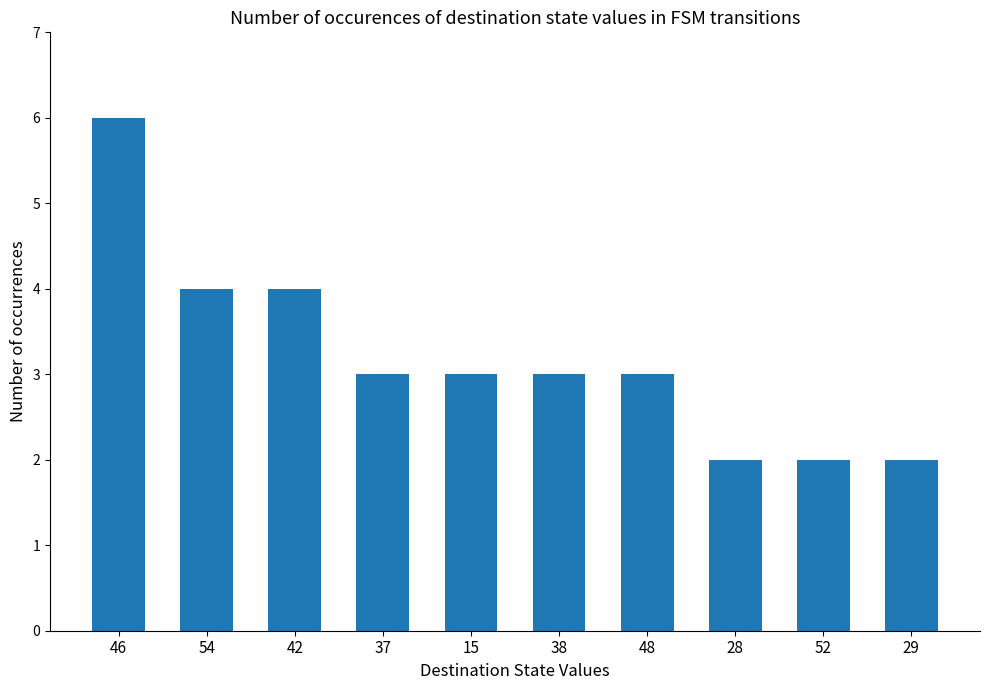

What is the value of the 7th bar from the left?

3